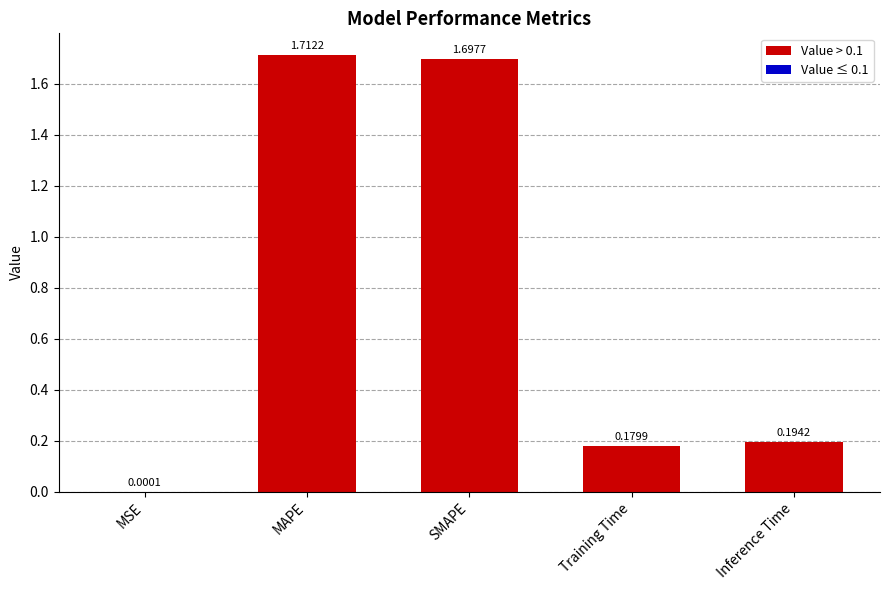

Does the chart contain stacked bars?

No